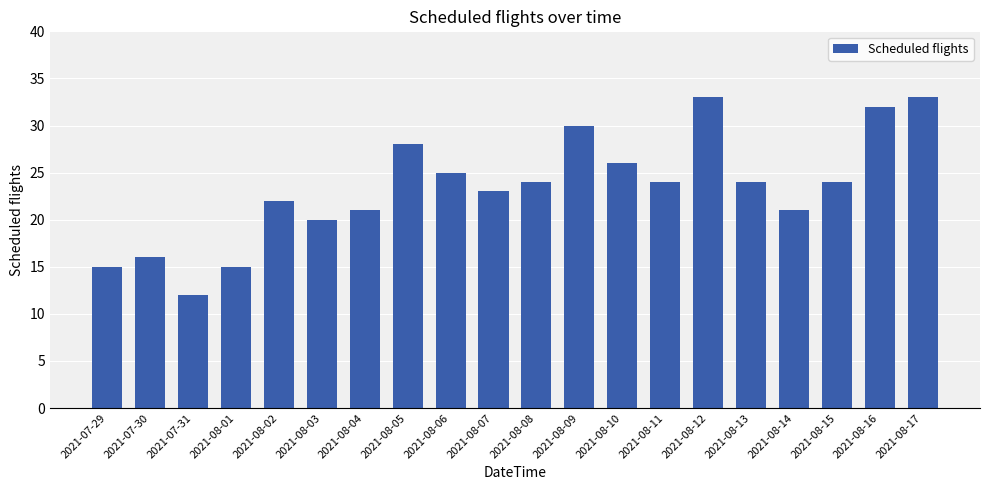

Where does the data first go above 24?

2021-08-05